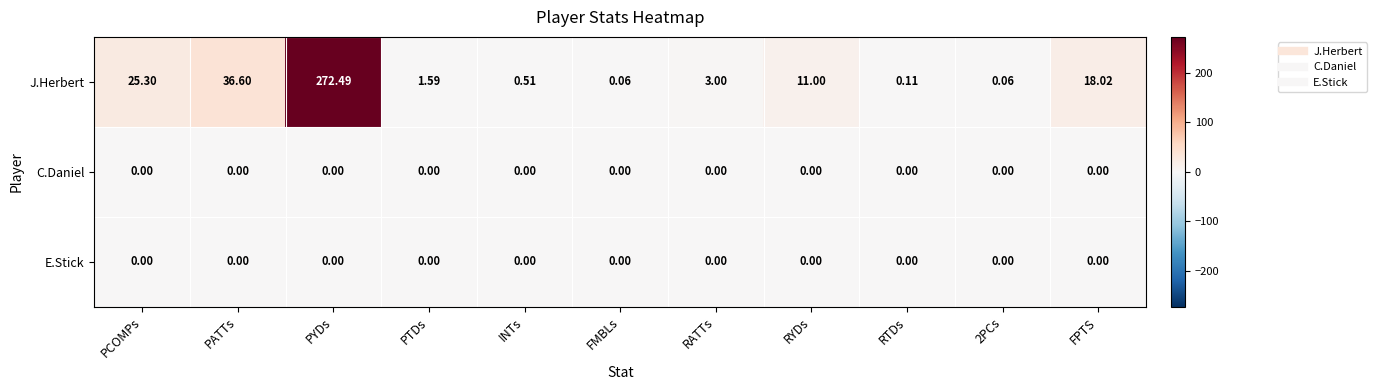

Which series has the largest total across all categories?

J.Herbert